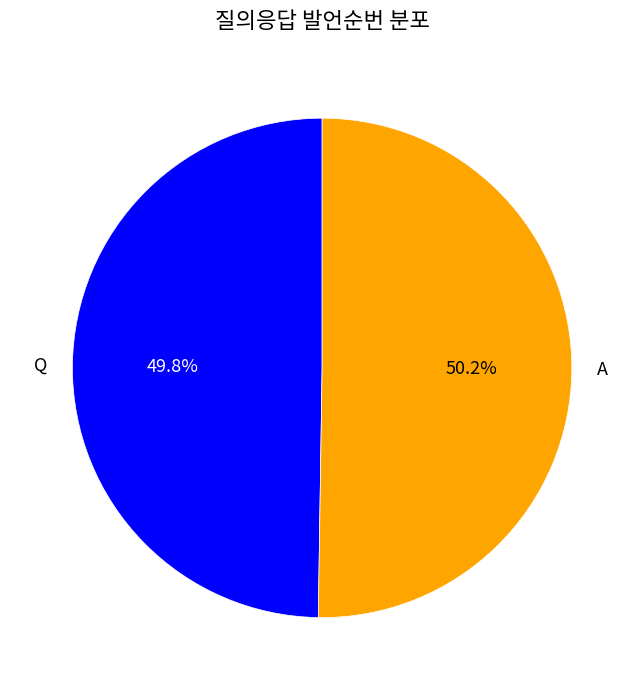

Is there any slice that represents more than half of the pie?

Yes